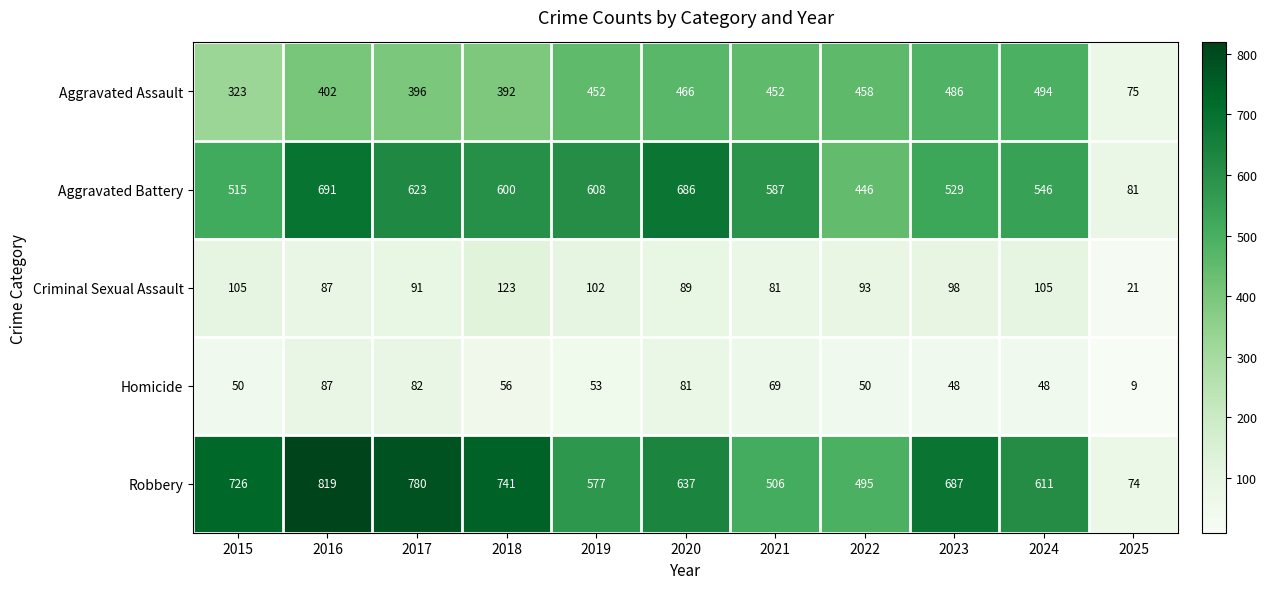

Which category has the highest value across all series?

2016